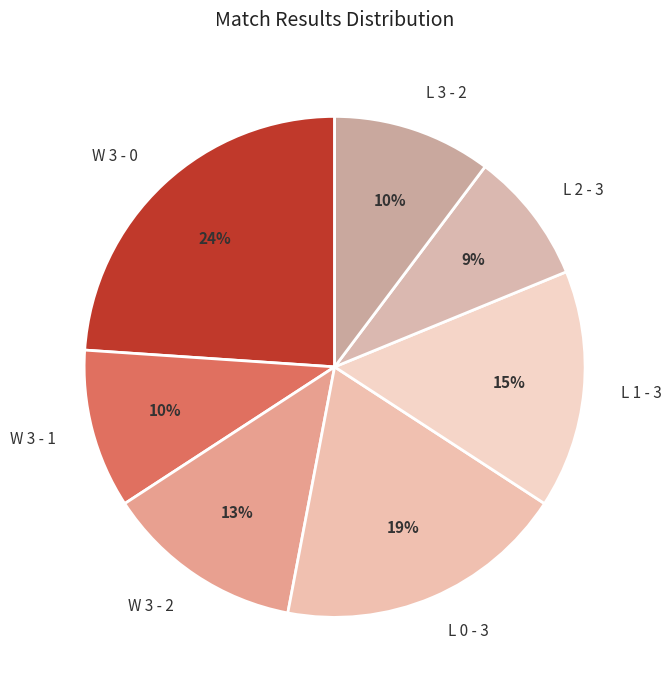

What is the smallest slice in the pie chart?

L 2 - 3